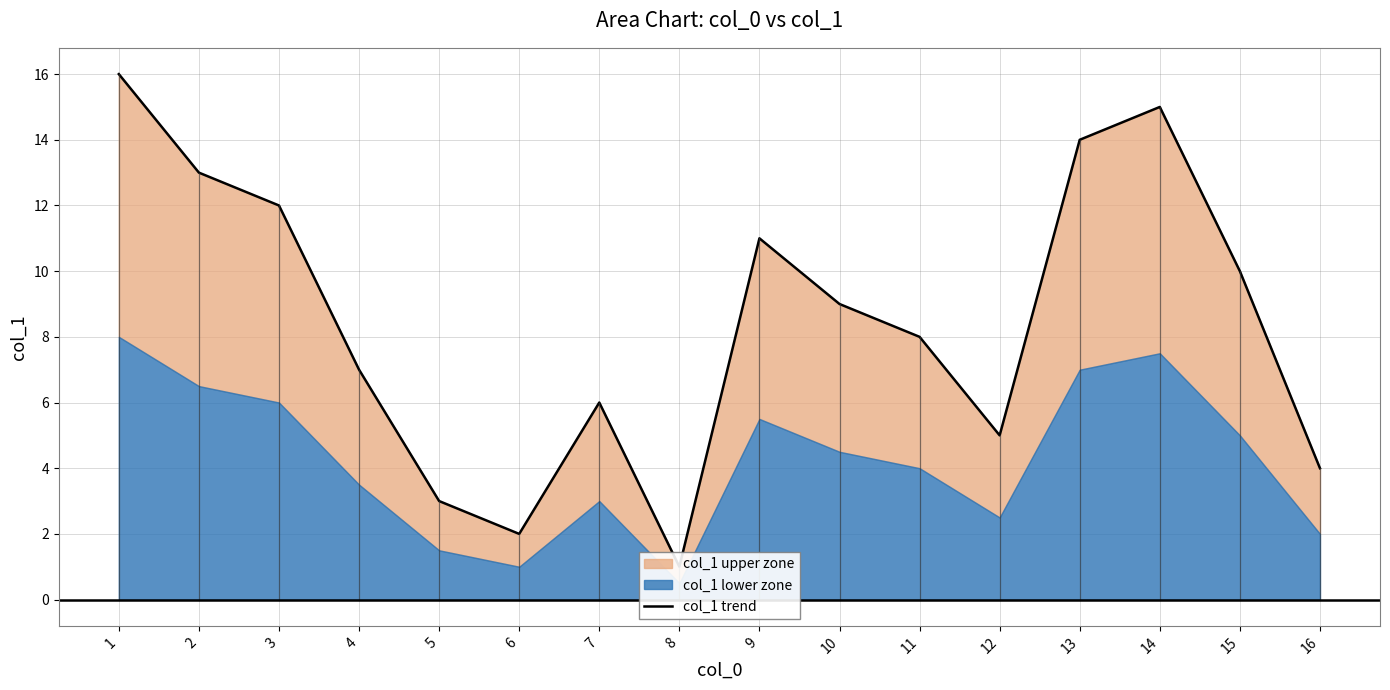

How many lines are shown in the chart?

1